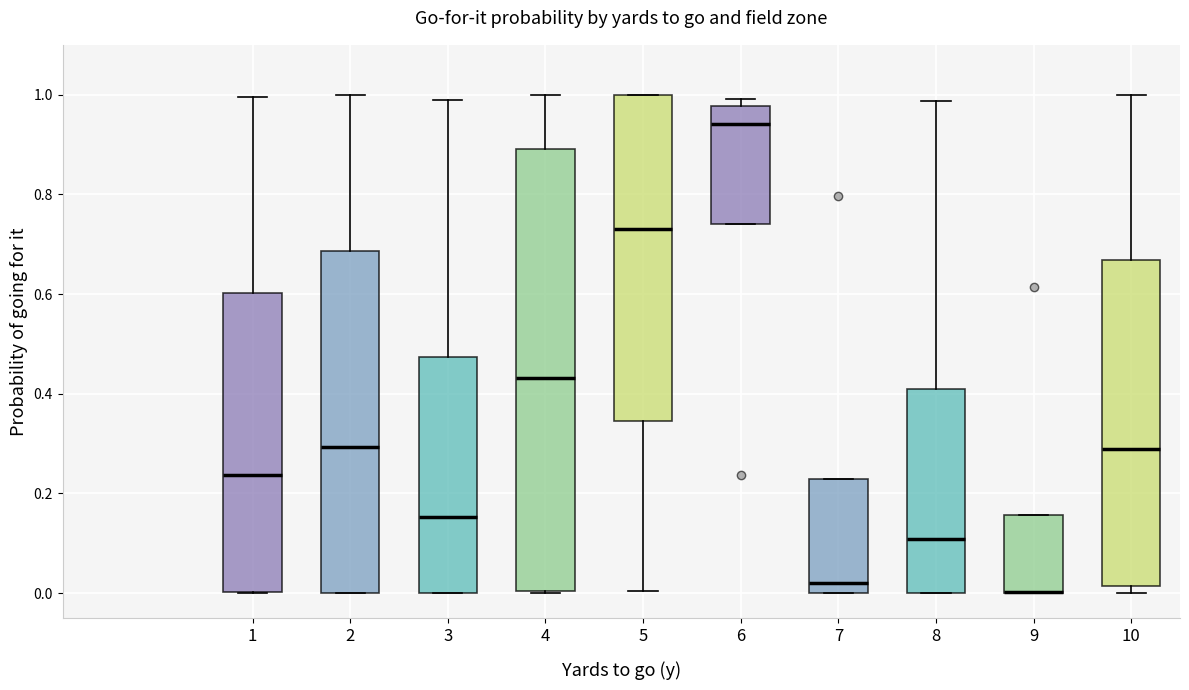

Where is the upper edge of the box at x = 2 on the y-axis? The values are not printed on the chart, so give them approximately, as read against the axis.

0.68